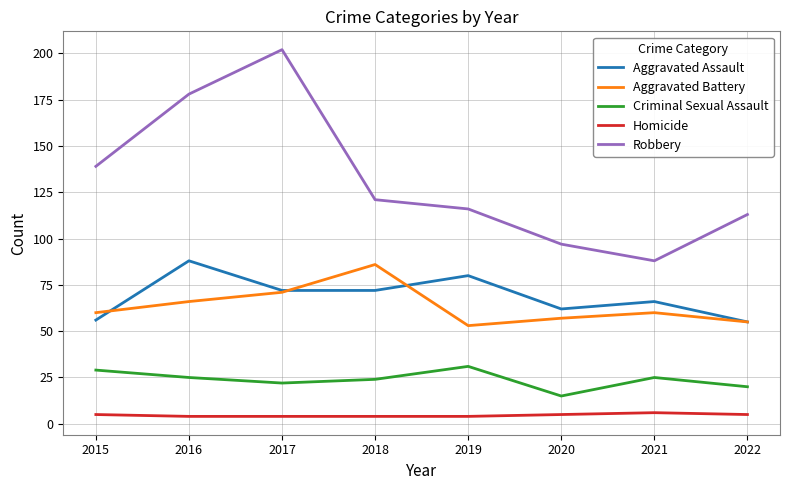

In Aggravated Assault, how many points are higher than both neighbors (excluding endpoints)?

3